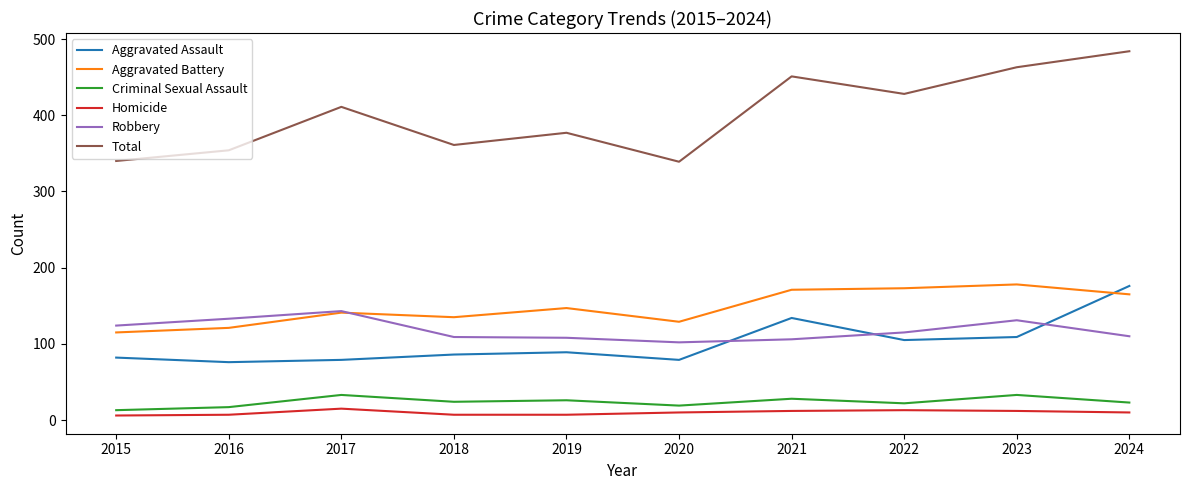

How many Criminal Sexual Assault values are between 19 and 28?

6